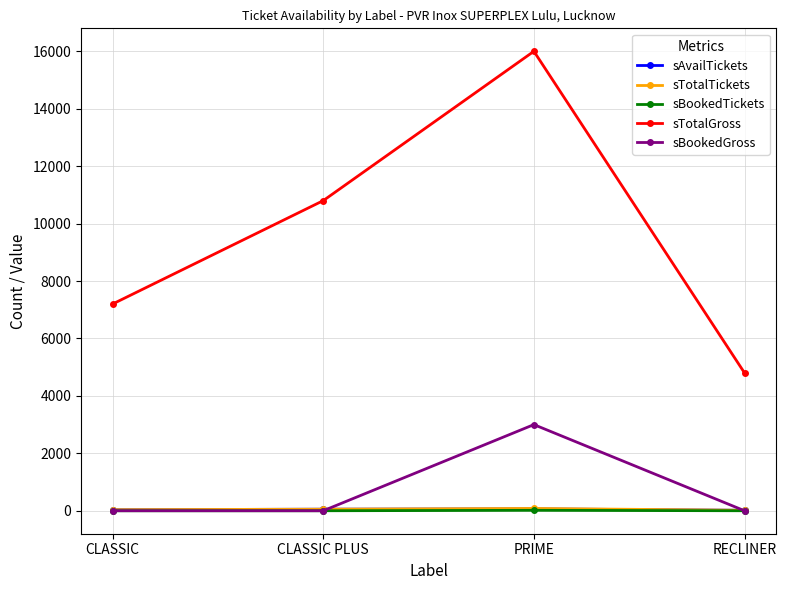

Which series changed the most between CLASSIC PLUS and PRIME?

sTotalGross